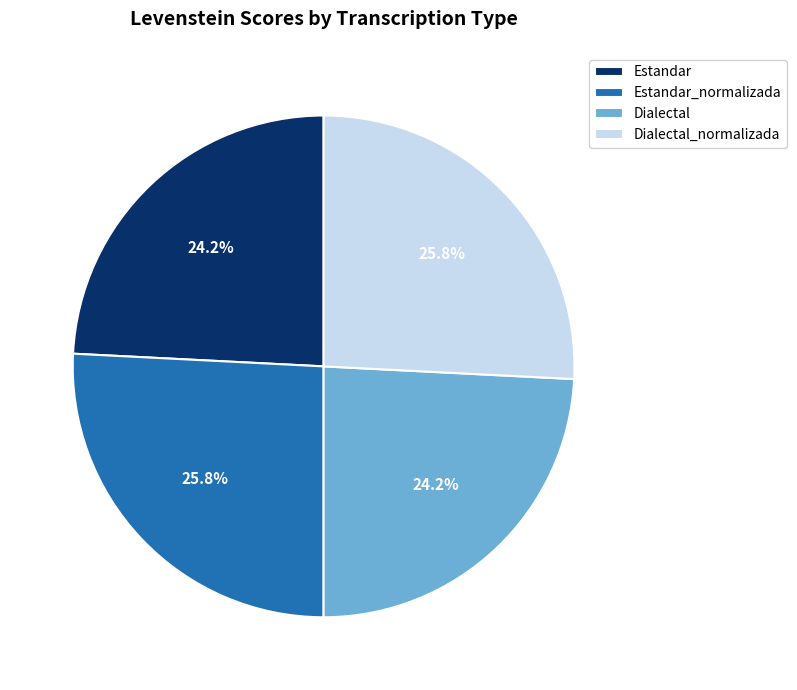

Approximately how many times larger is the value at Estandar_normalizada compared to Estandar?

1.1